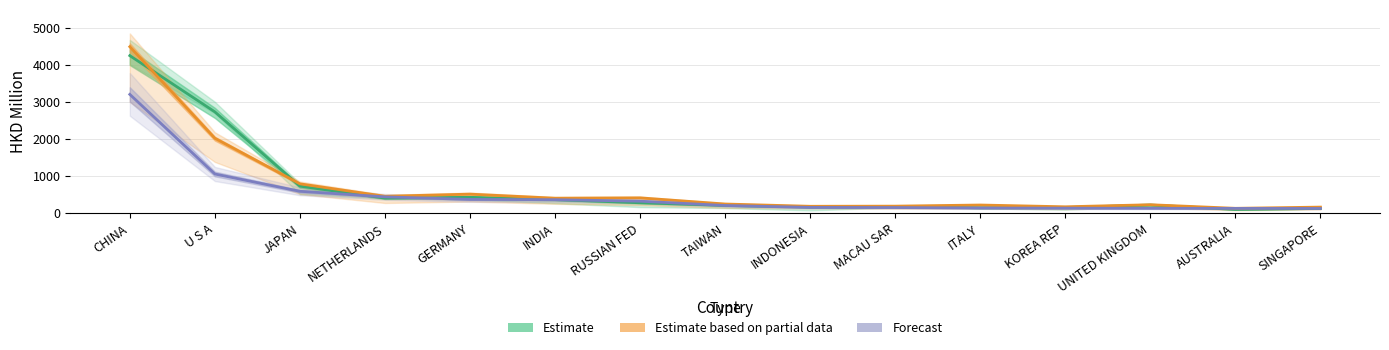

Rank the series by their maximum value, from lowest to highest.

Forecast, Estimate, Estimate based on partial data